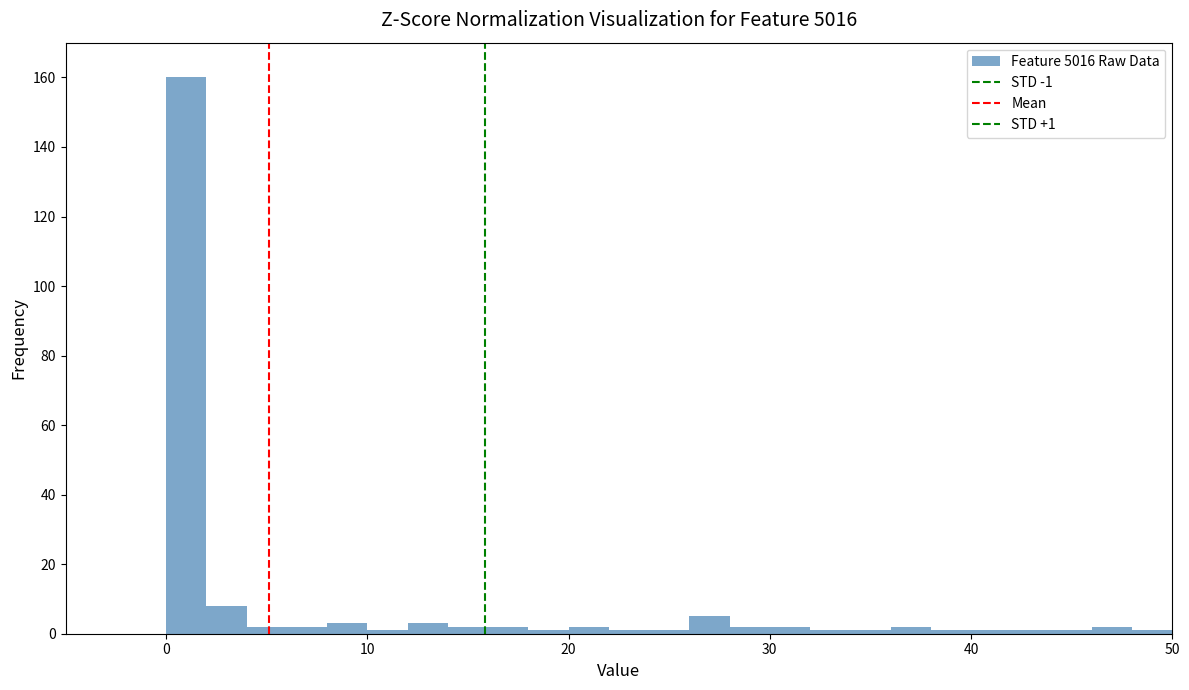

Around what value on the x-axis is the tallest bar? Give the approximate position of its centre, as read against the axis.

1